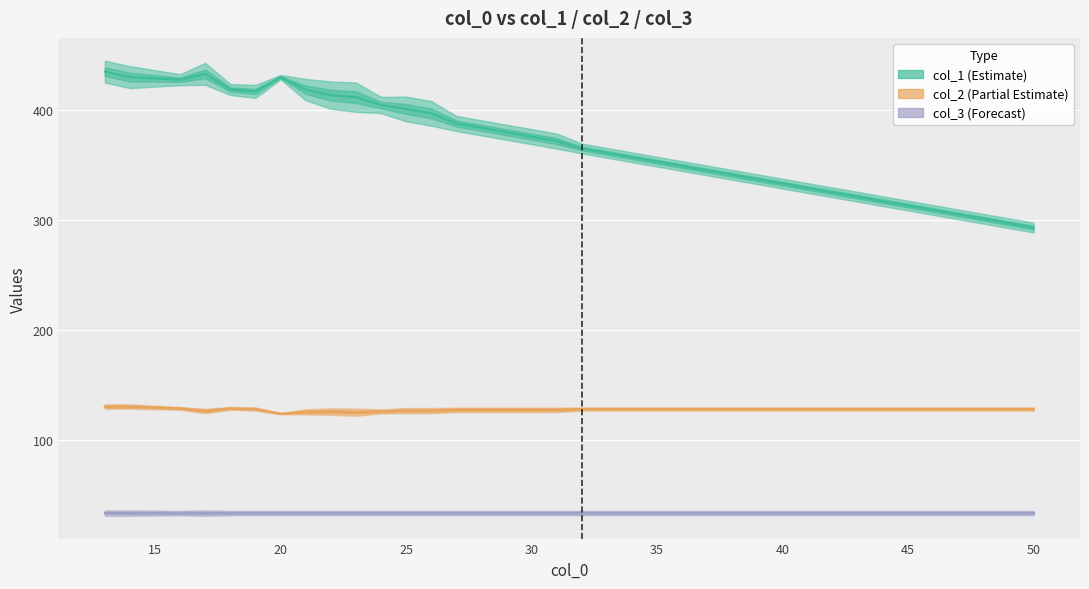

What is the difference between the maximum and second lowest values in the col_2 (Partial Estimate) series?

5.1